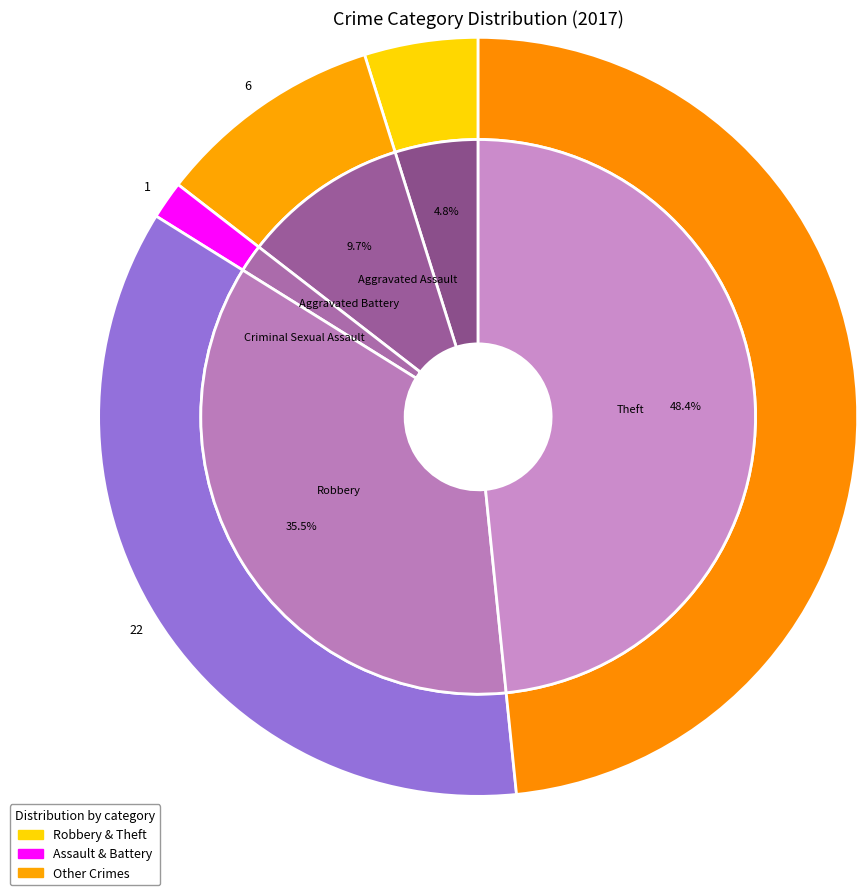

To the nearest percent, what is the difference between the largest and smallest slice percentages?

48%